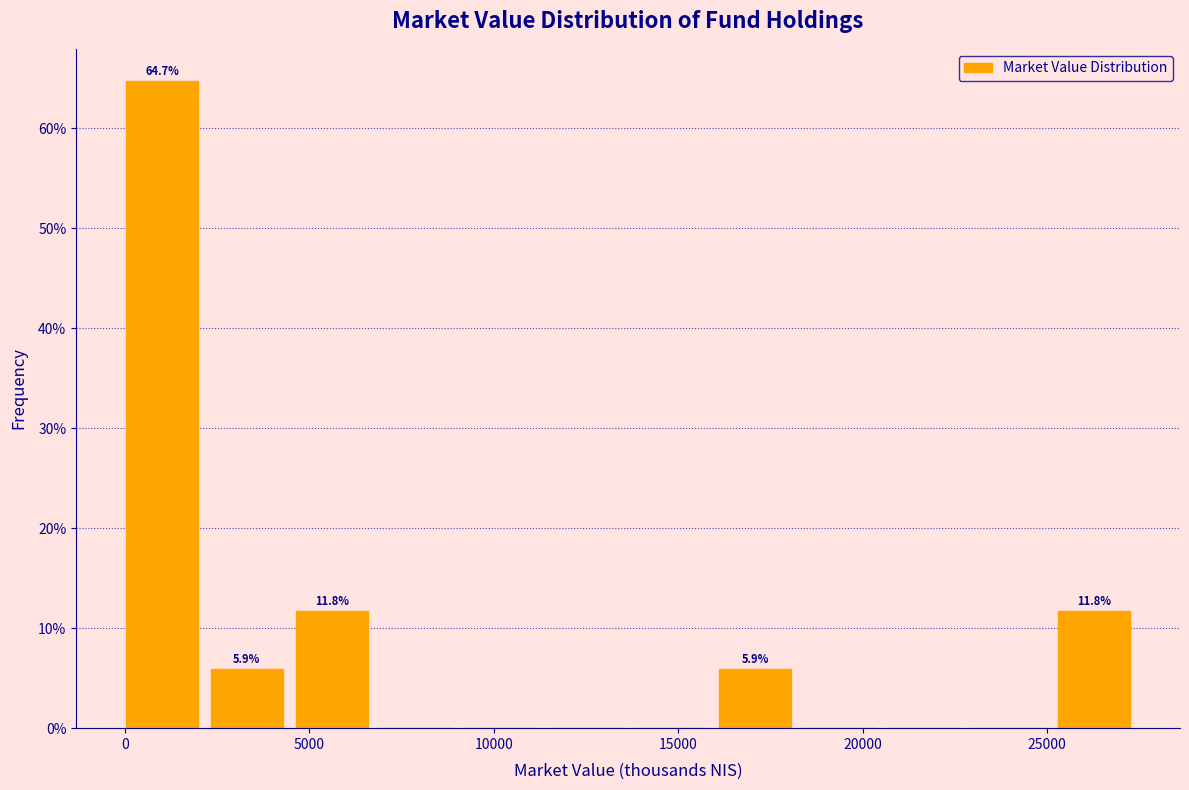

Which range on the x-axis has the tallest bar?

0 to 2500